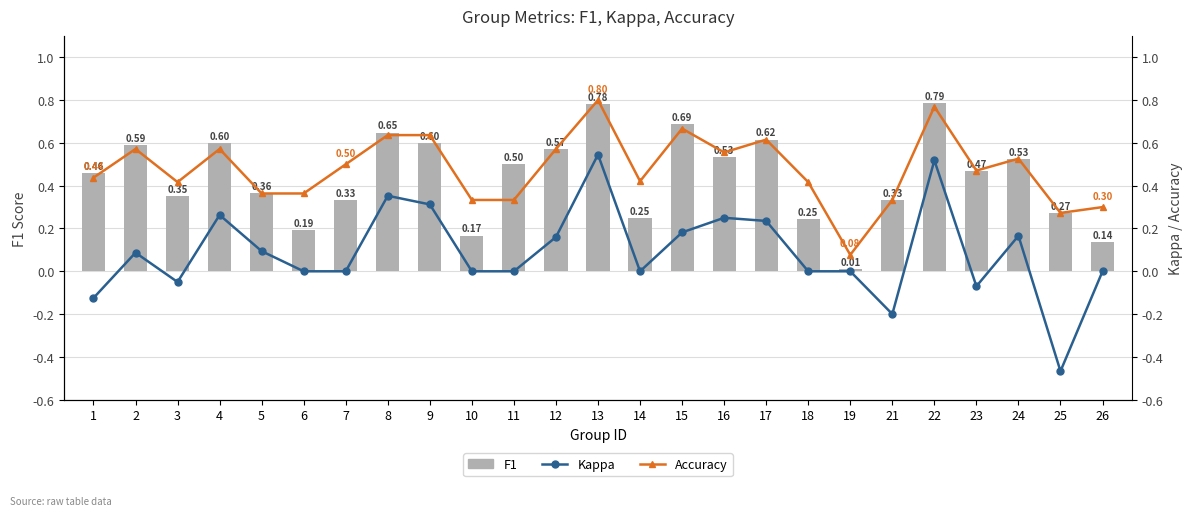

Which series changed the most between 6 and 24?

F1